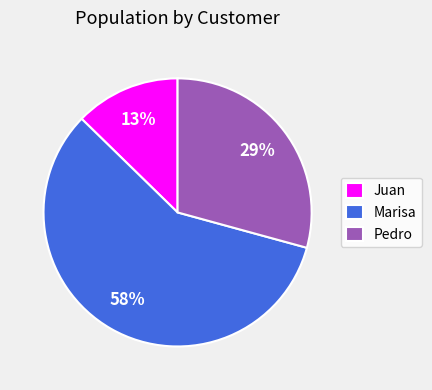

To the nearest percent, what portion does Marisa represent?

58%